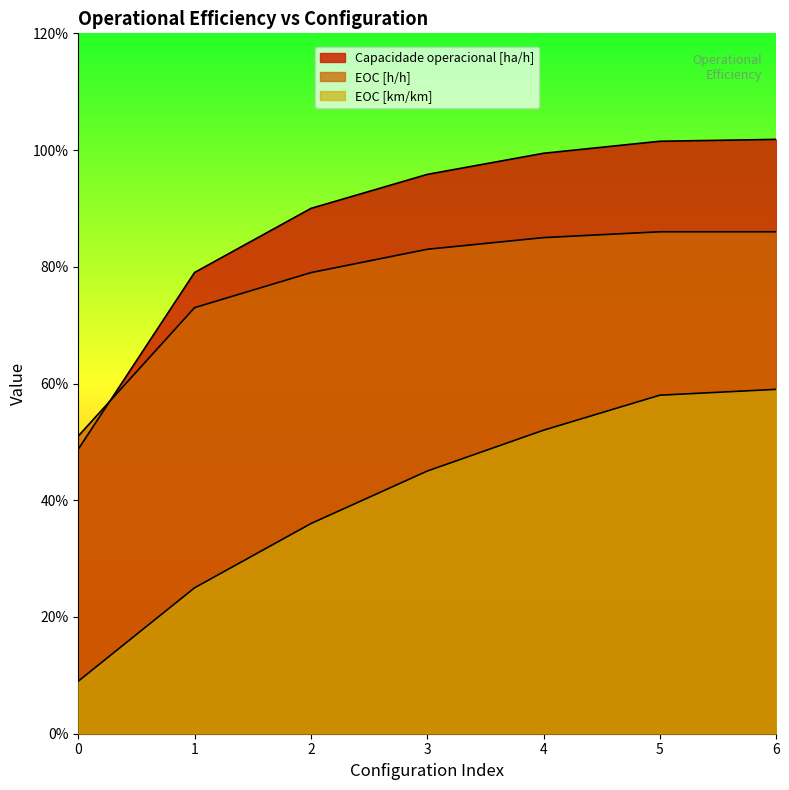

True or false: EOC [h/h] has more than 0 interior local peaks.

False